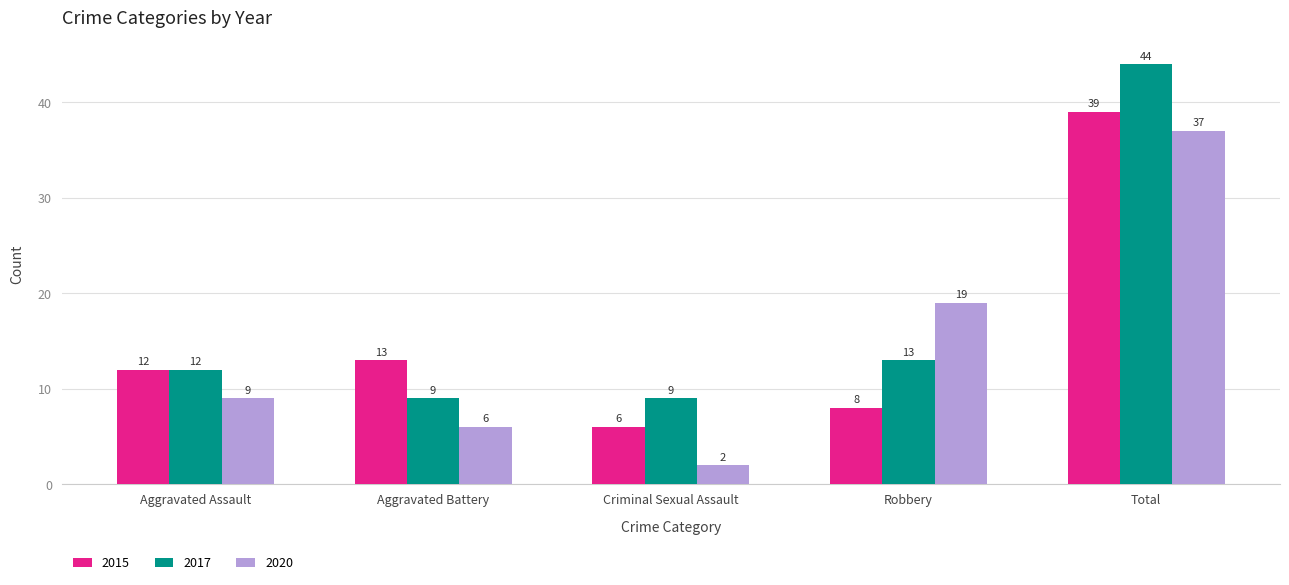

What is the sum of the 2015 values at Criminal Sexual Assault and Aggravated Battery?

19